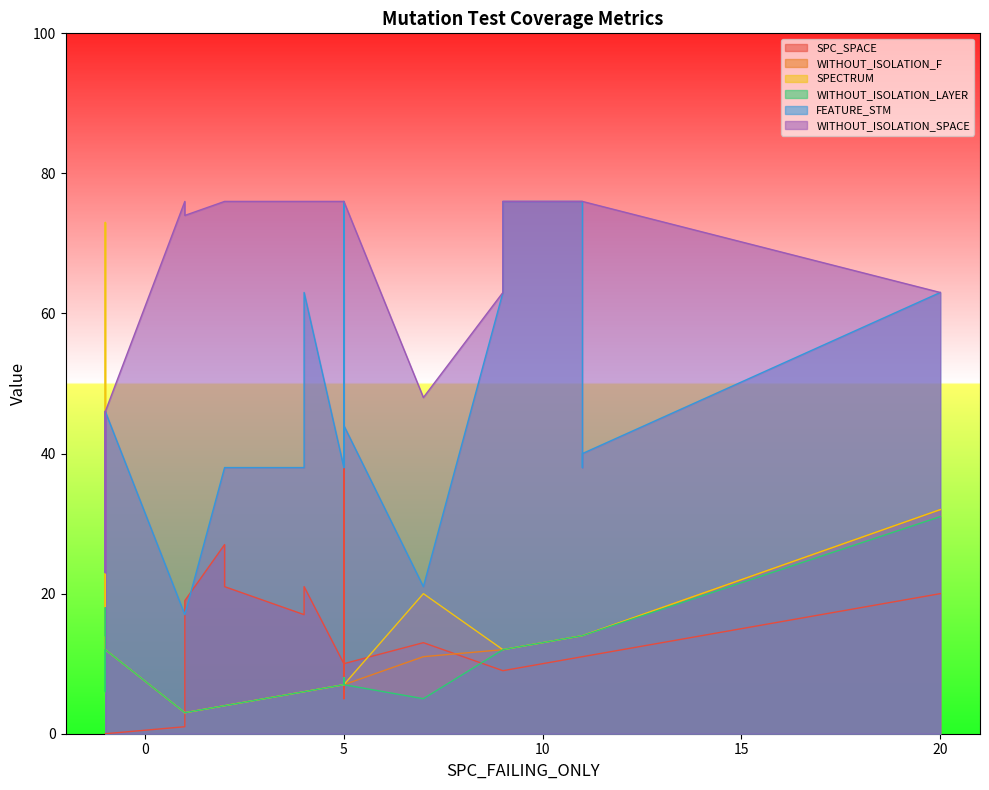

True or false: WITHOUT_ISOLATION_LAYER and SPECTRUM intersect in this chart.

False